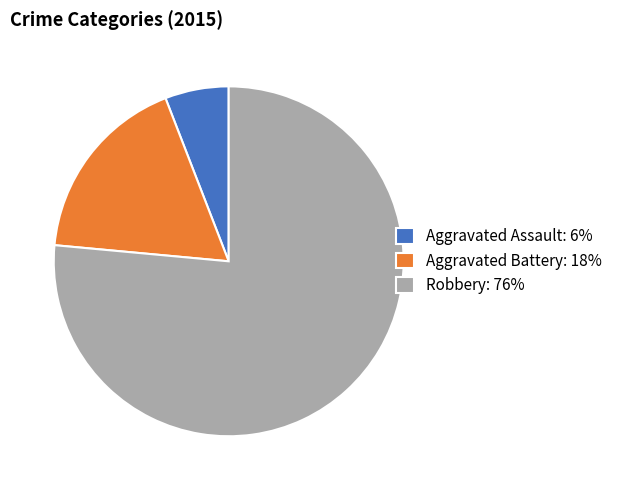

How many slices are in this pie chart?

3